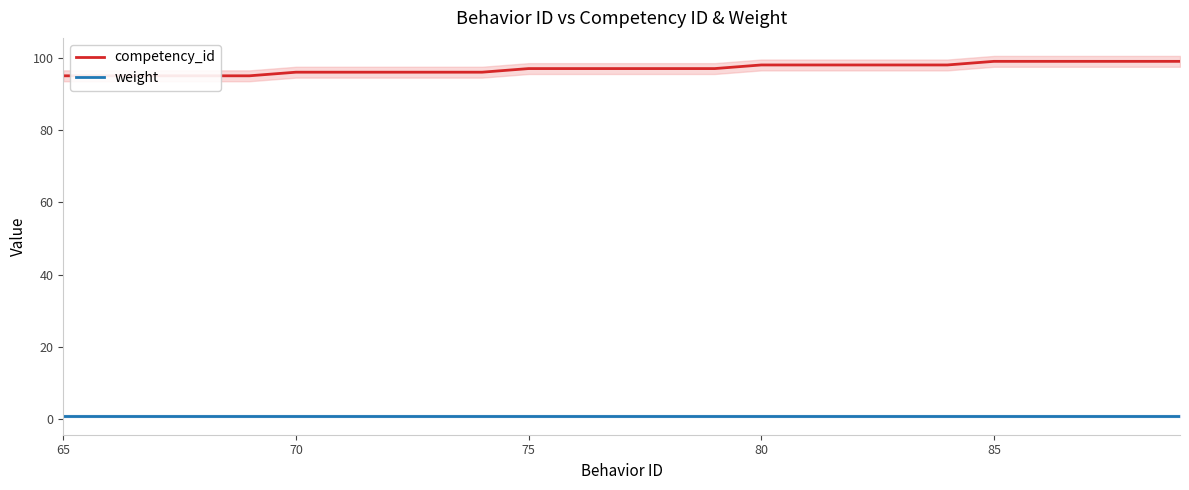

True or false: competency_id has a value of 43 at 21.

False